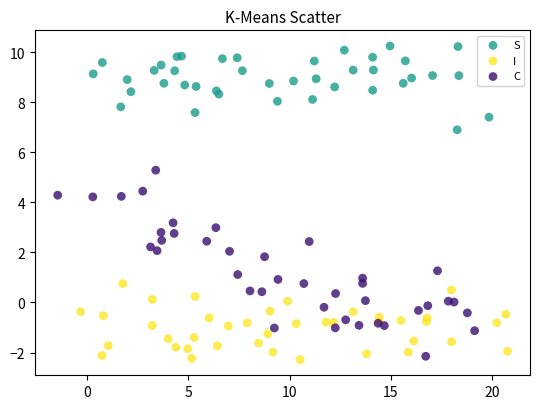

Which series has the largest Y range (max minus min)?

C